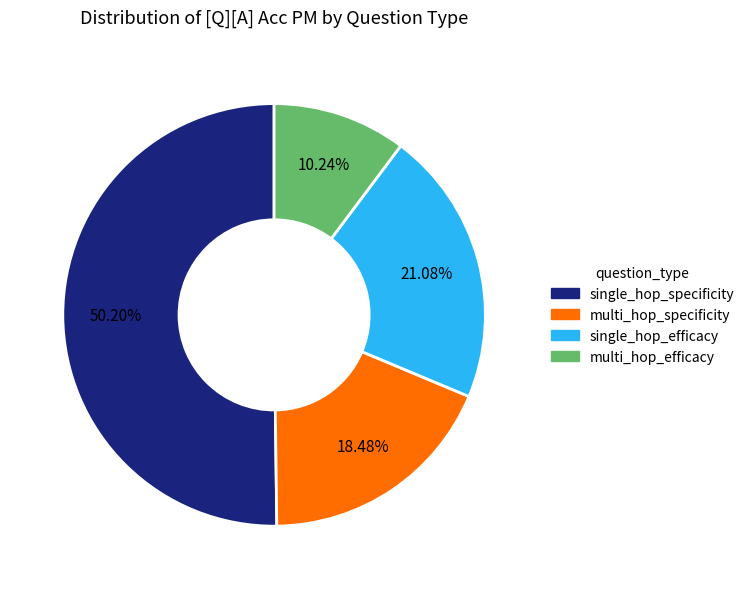

Rank the categories by value from highest to lowest.

single_hop_specificity, single_hop_efficacy, multi_hop_specificity, multi_hop_efficacy